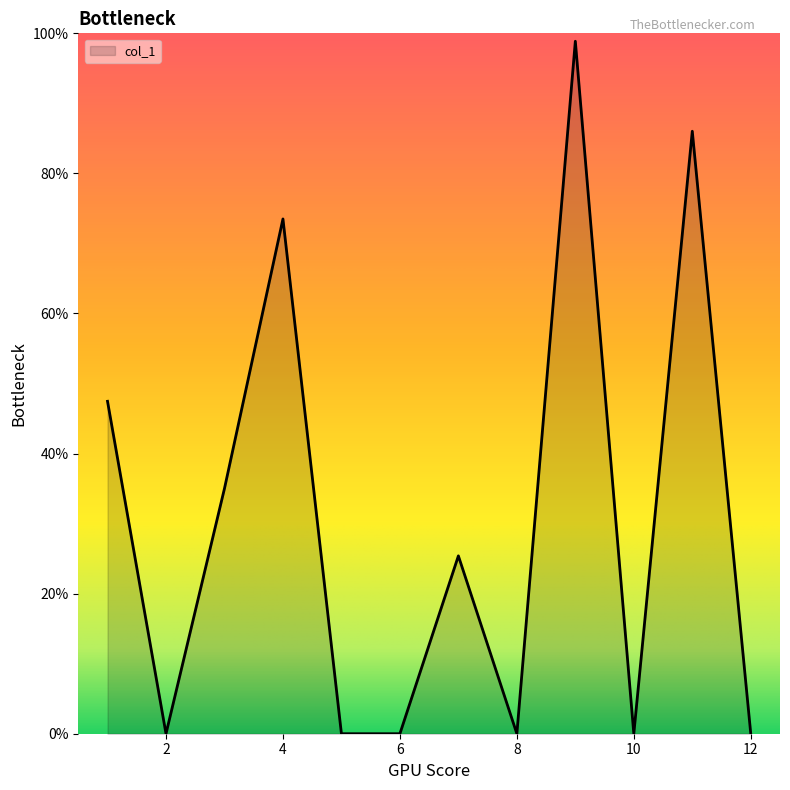

What is the maximum value shown in the chart?

98.9